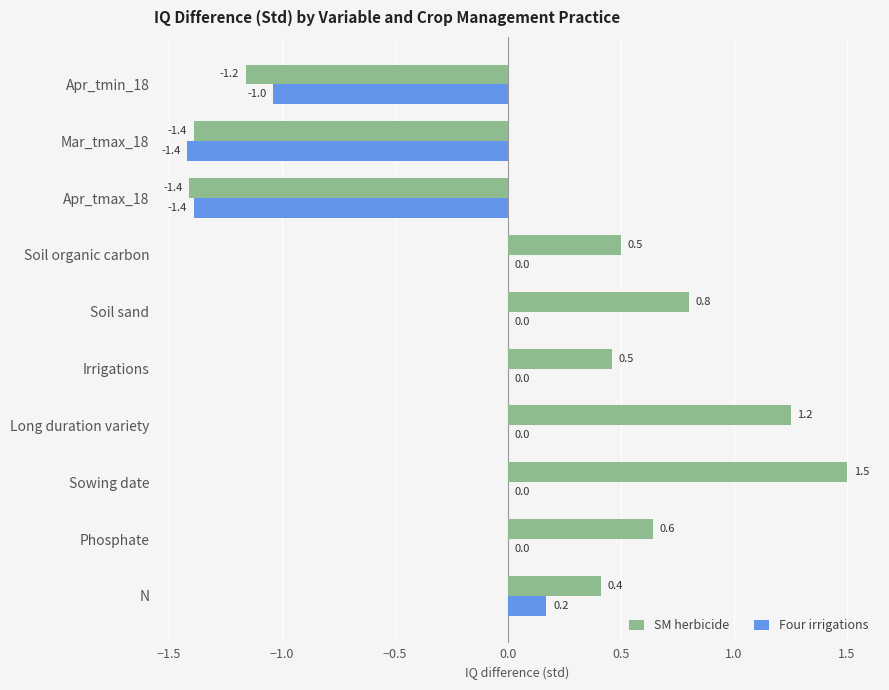

The Four irrigations series shows -0.5 at Irrigations. True or false?

False